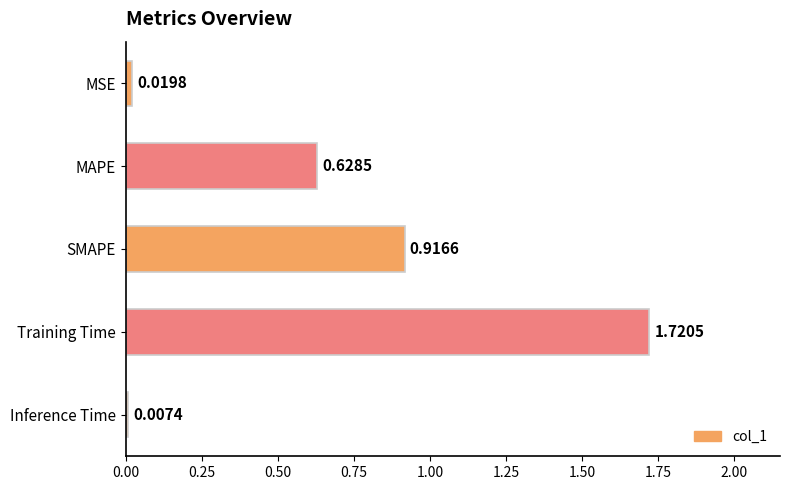

Which label corresponds to the largest value in the chart?

Training Time